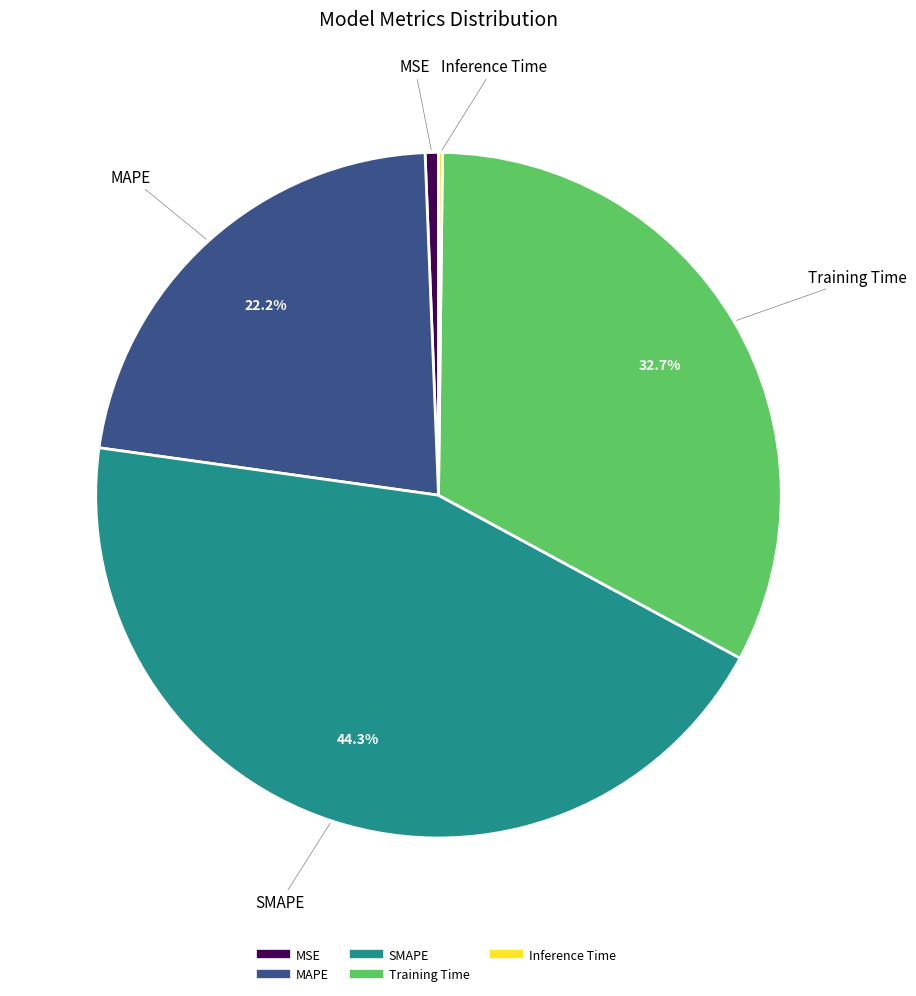

Is the sum of MSE and Training Time greater than half?

No